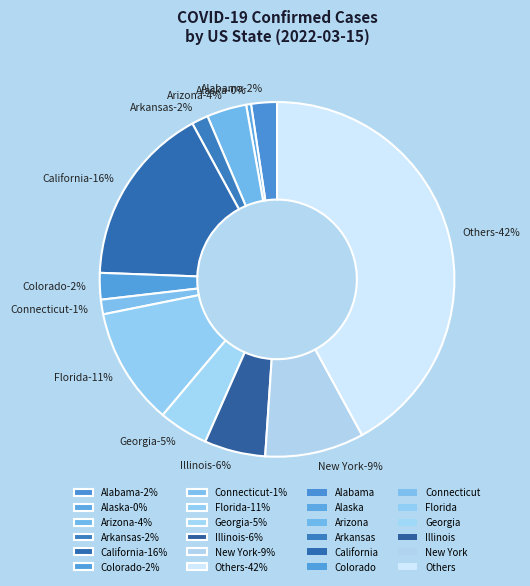

What portion of the pie excludes Alaska?

99.4%